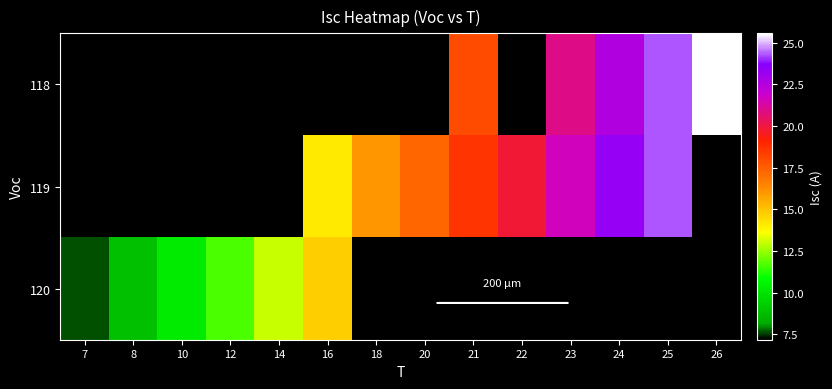

At 22, list the series in order from largest to smallest.

118, 119, 120